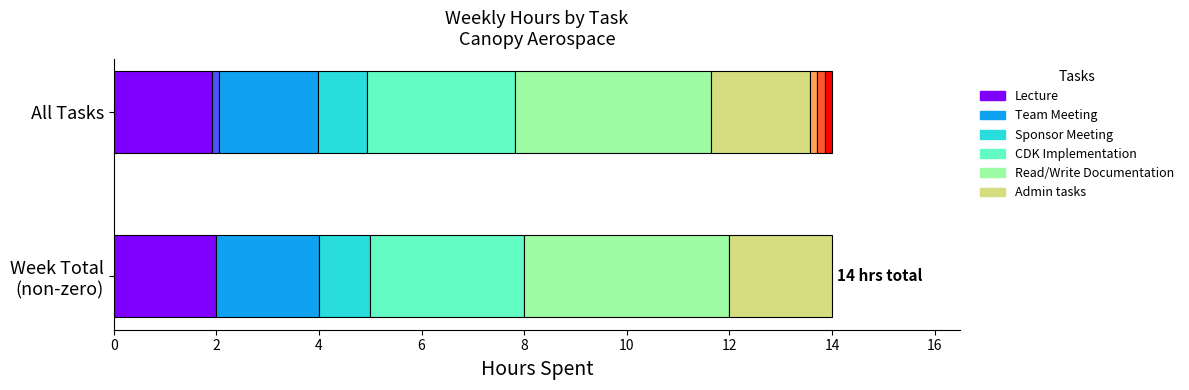

How many values are below 2?

5